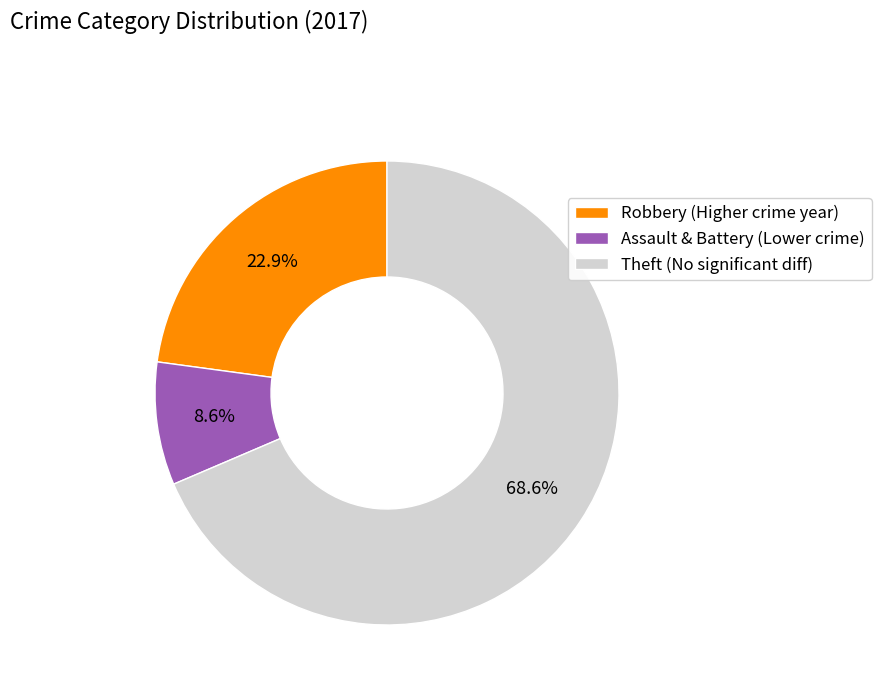

Which slice is the smallest?

Assault & Battery (Lower crime)